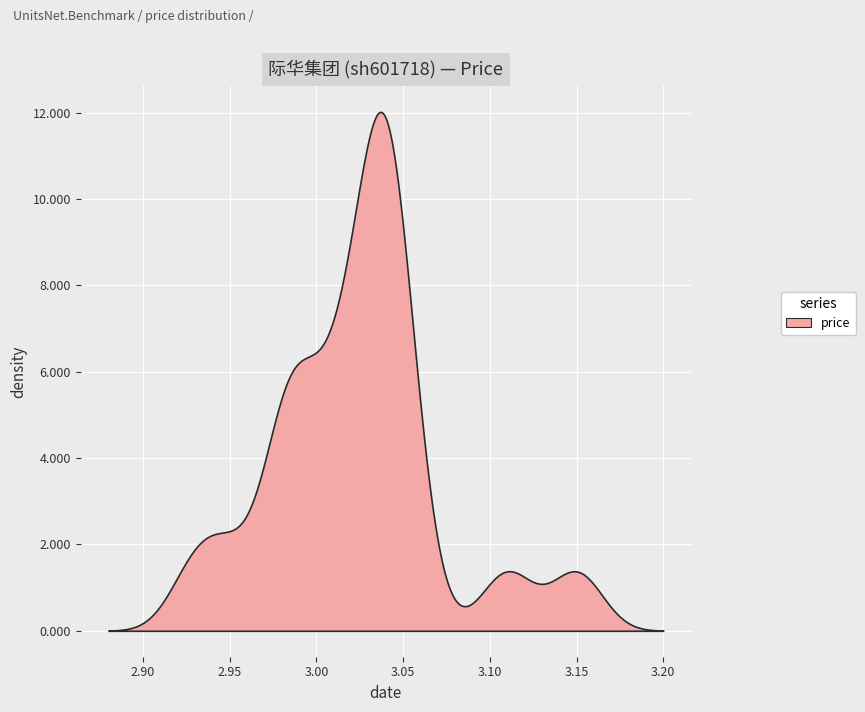

What is the maximum value shown in the chart?

12.0